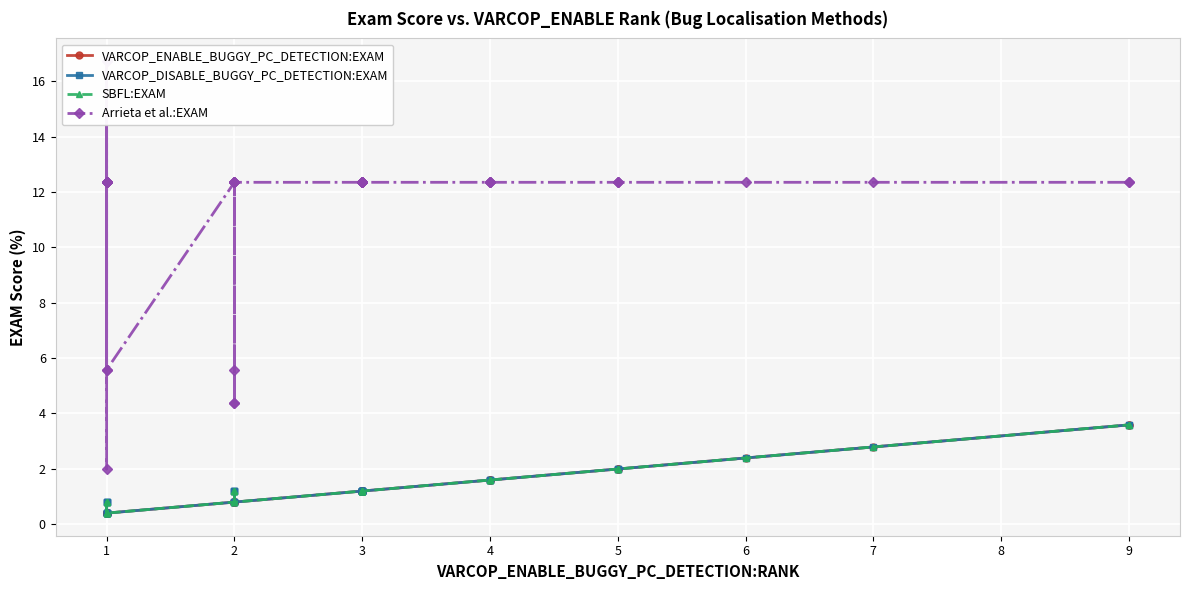

How many lines are shown in the chart?

4